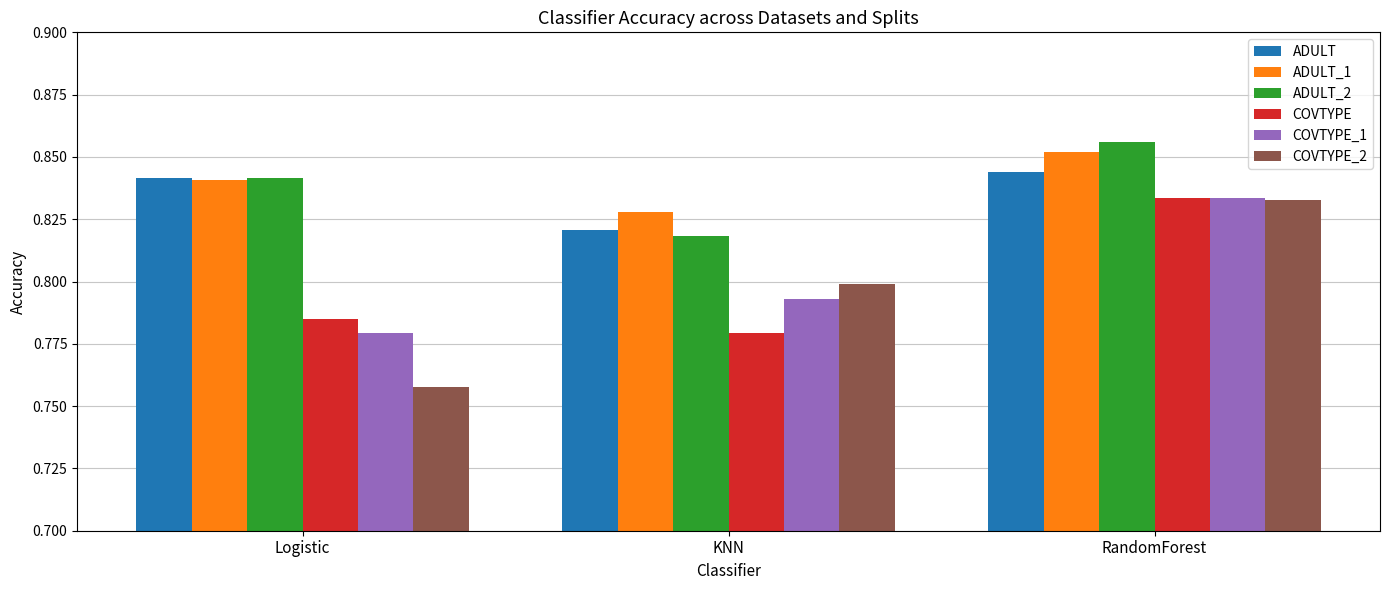

At how many categories does at least one series exceed 0?

3